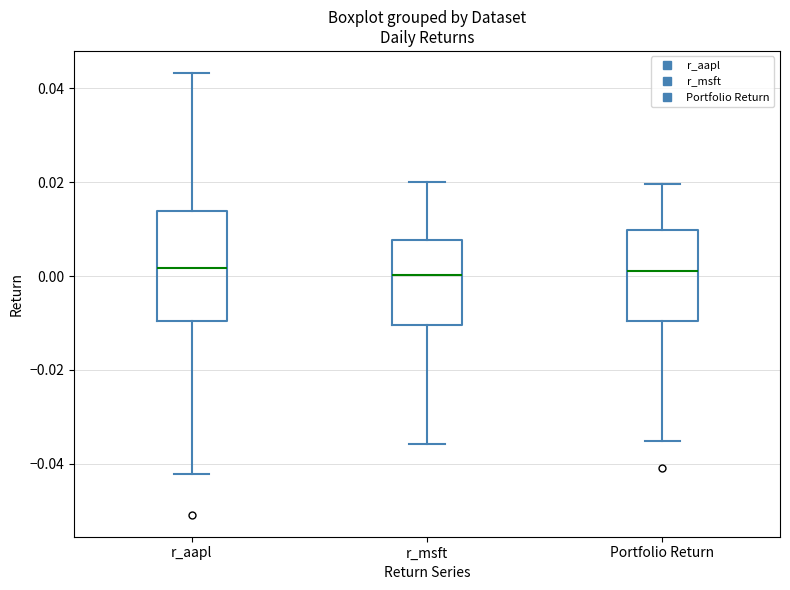

Reading left to right, read every box against the y-axis: the position of its median line, the range the box covers, and the ends of its whiskers. The values are not printed on the chart, so give them approximately, as read against the axis.

r_aapl: median 0.002, box -0.010 to 0.014, whiskers -0.042 to 0.044
r_msft: median 0.000, box -0.010 to 0.008, whiskers -0.036 to 0.020
Portfolio Return: median 0.002, box -0.010 to 0.010, whiskers -0.036 to 0.020